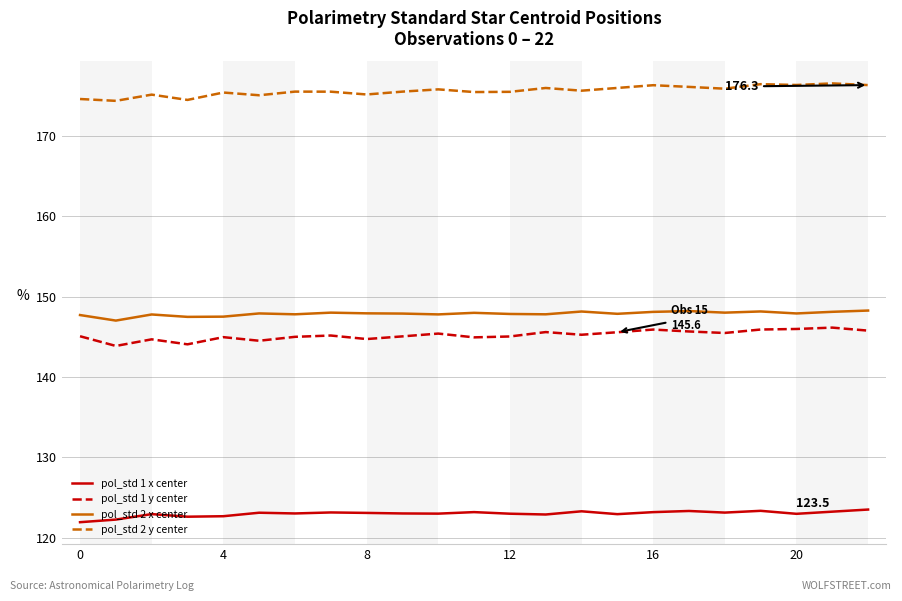

What is the smallest value displayed?

121.9